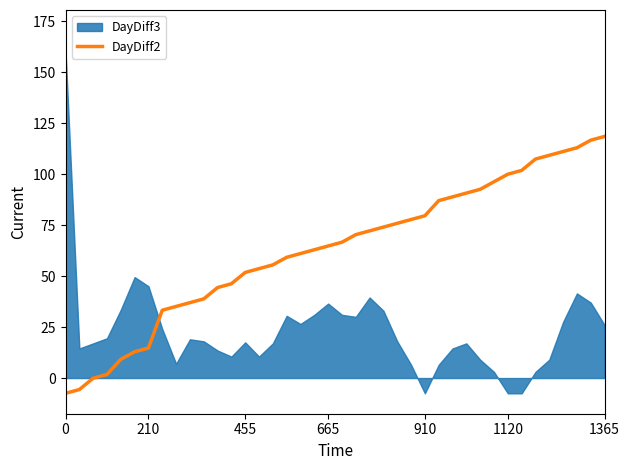

What is the maximum value for DayDiff2?

118.5